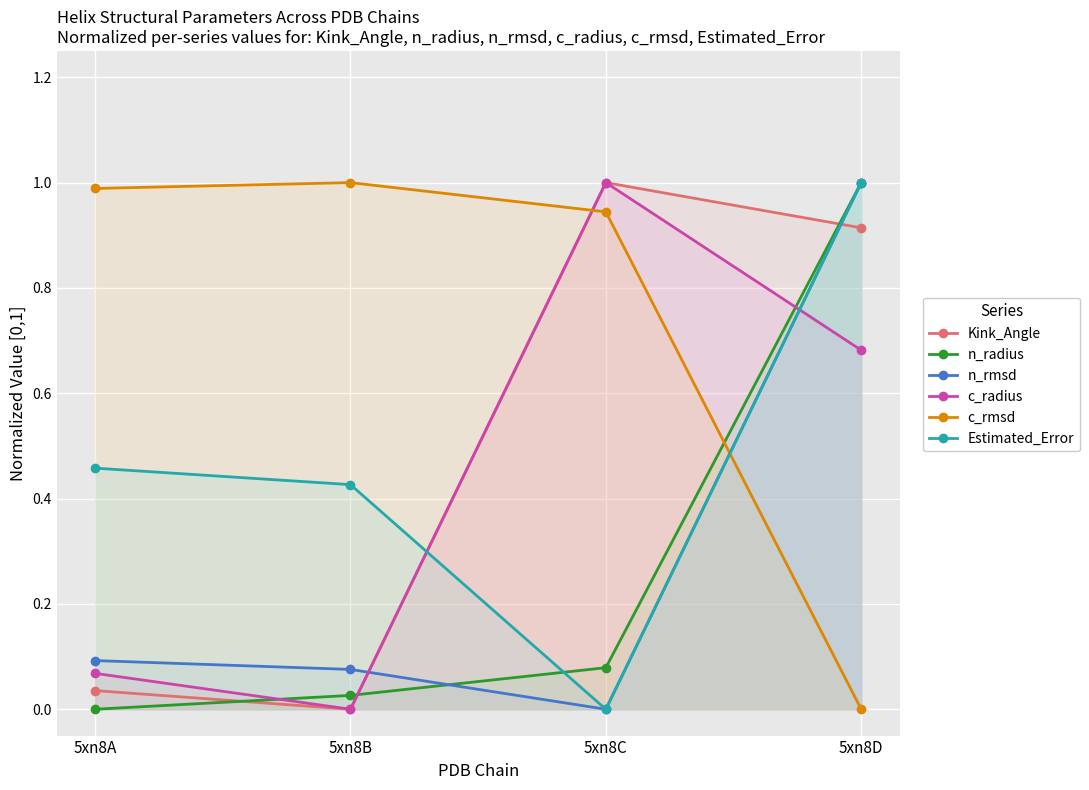

List the labels in order of Estimated_Error value, smallest first.

5xn8C, 5xn8B, 5xn8A, 5xn8D